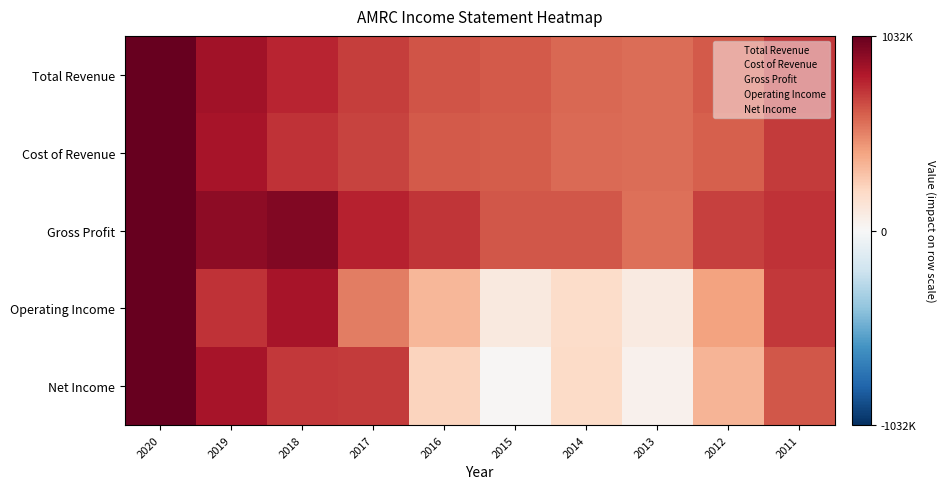

Reading right to left, extract all data points from this chart.

Total Revenue: 2011=0.7	2012=0.6	2013=0.6	2014=0.6	2015=0.6	2016=0.6	2017=0.7	2018=0.8	2019=0.8	2020=1.0
Cost of Revenue: 2011=0.7	2012=0.6	2013=0.6	2014=0.6	2015=0.6	2016=0.6	2017=0.7	2018=0.7	2019=0.8	2020=1.0
Gross Profit: 2011=0.7	2012=0.7	2013=0.6	2014=0.6	2015=0.6	2016=0.7	2017=0.8	2018=0.9	2019=0.9	2020=1.0
Operating Income: 2011=0.7	2012=0.4	2013=0.1	2014=0.2	2015=0.1	2016=0.3	2017=0.5	2018=0.8	2019=0.7	2020=1.0
Net Income: 2011=0.6	2012=0.3	2013=0.0	2014=0.2	2015=0.0	2016=0.2	2017=0.7	2018=0.7	2019=0.8	2020=1.0